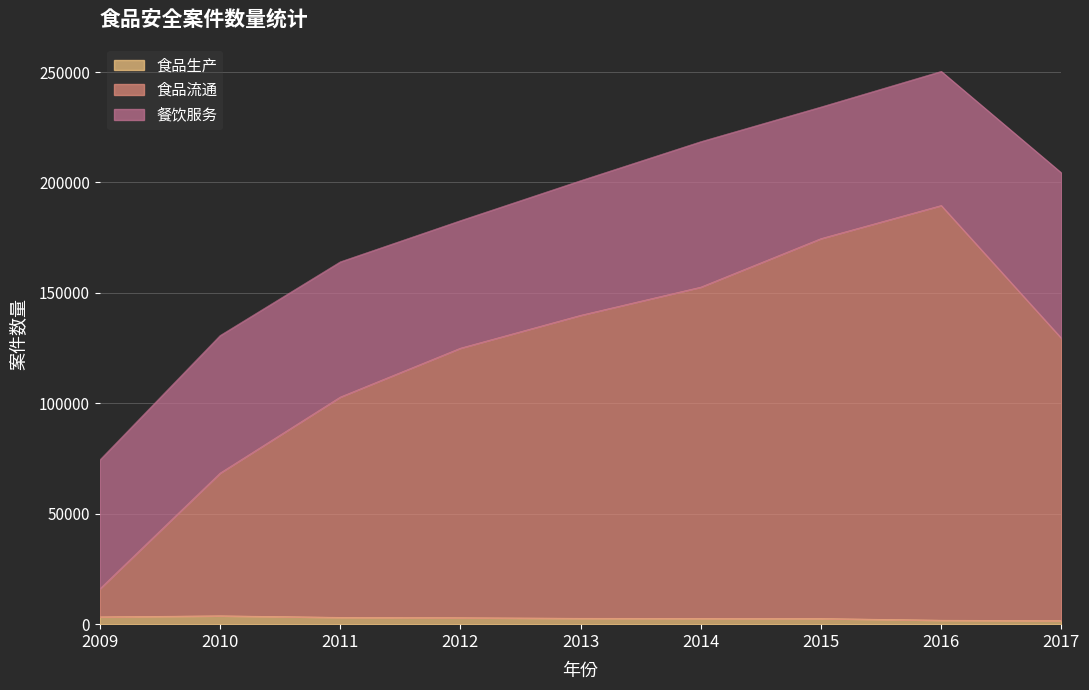

How many data points in 食品流通 are less than 129457?

4